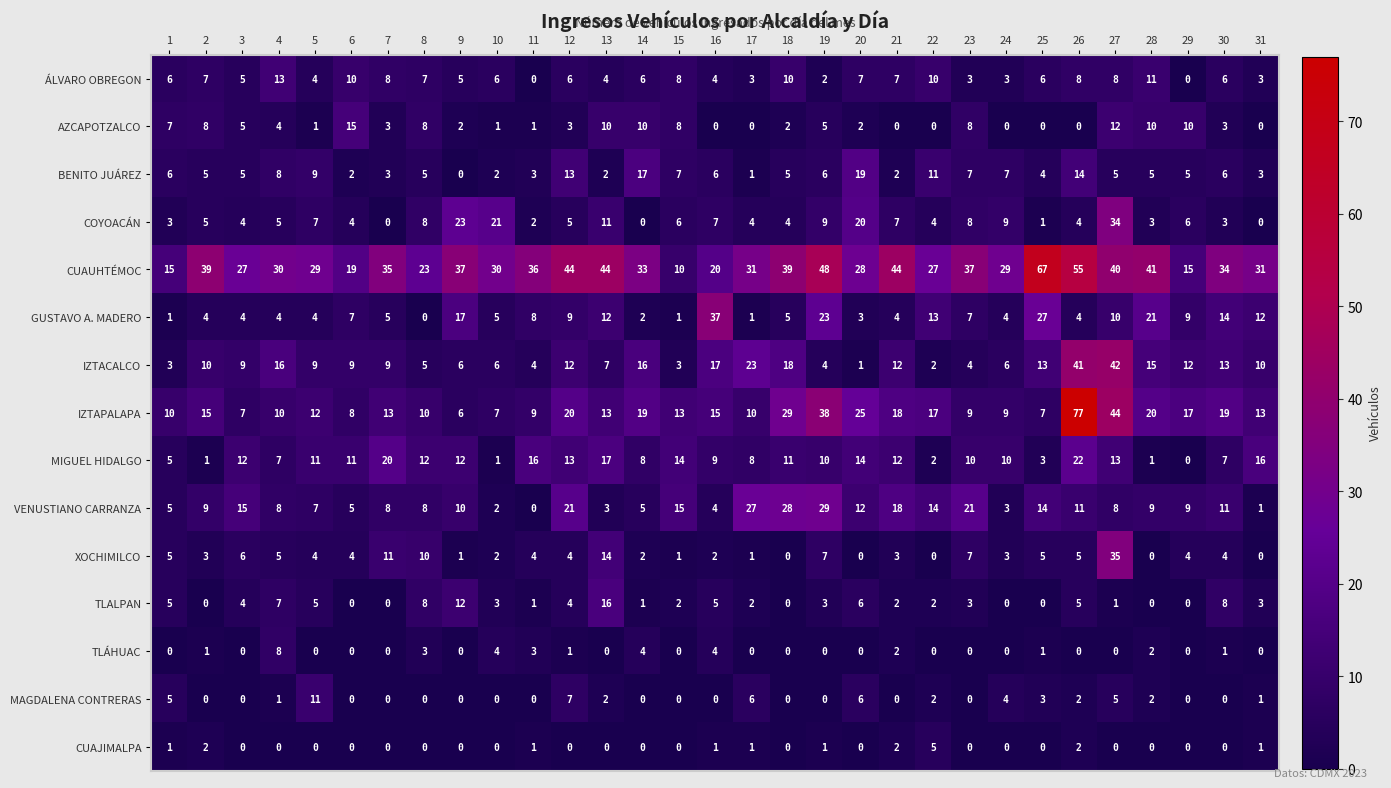

What is the difference between the highest and lowest values at 31?

31